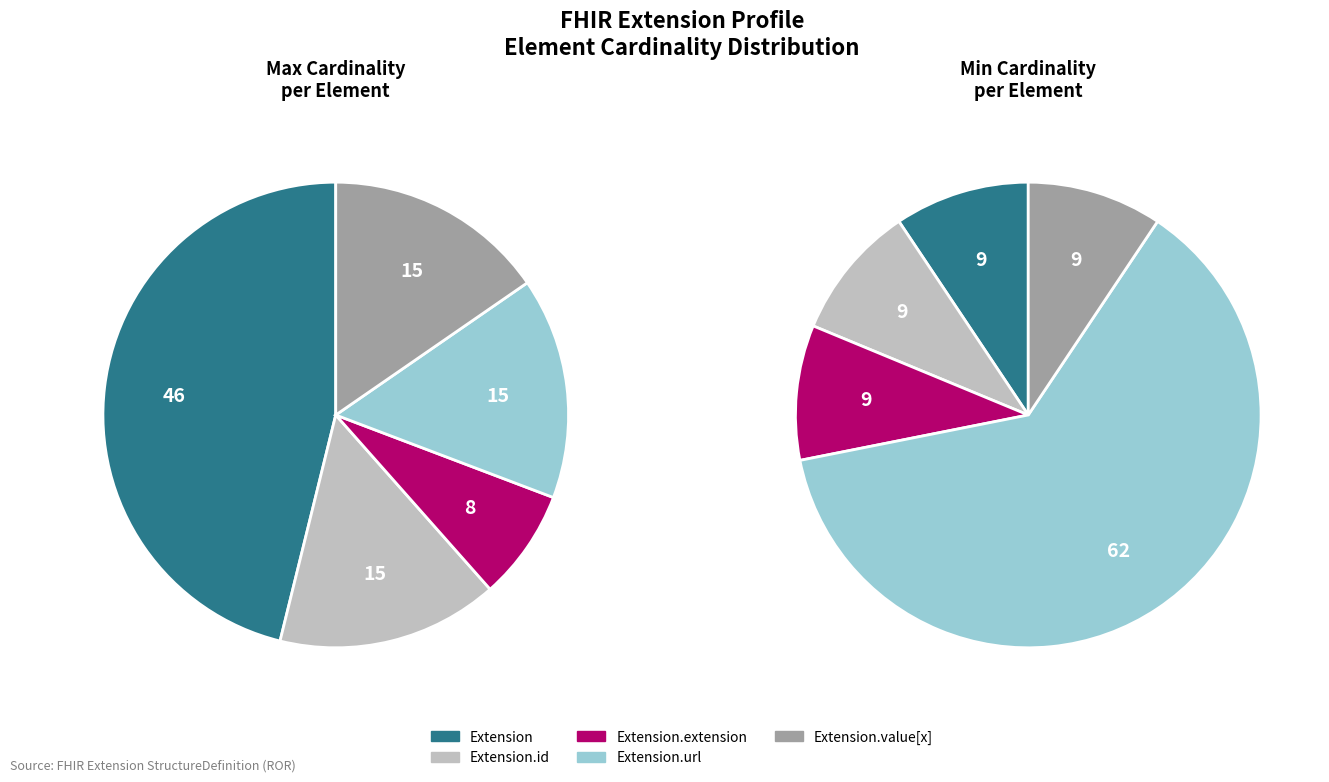

How many slices are in this pie chart?

5